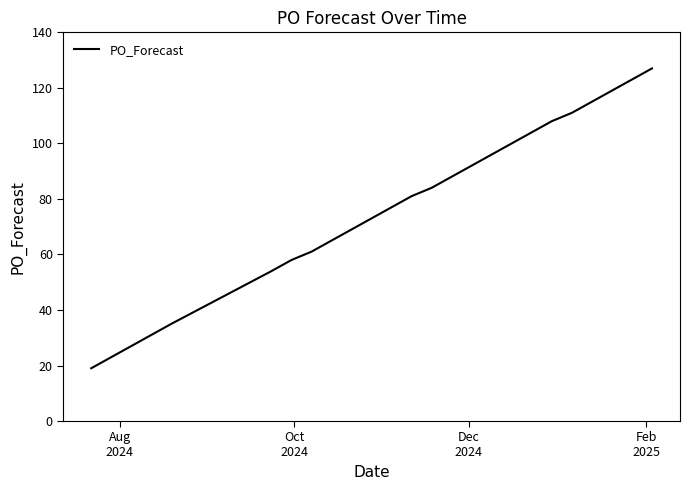

What is the greatest value displayed?

127